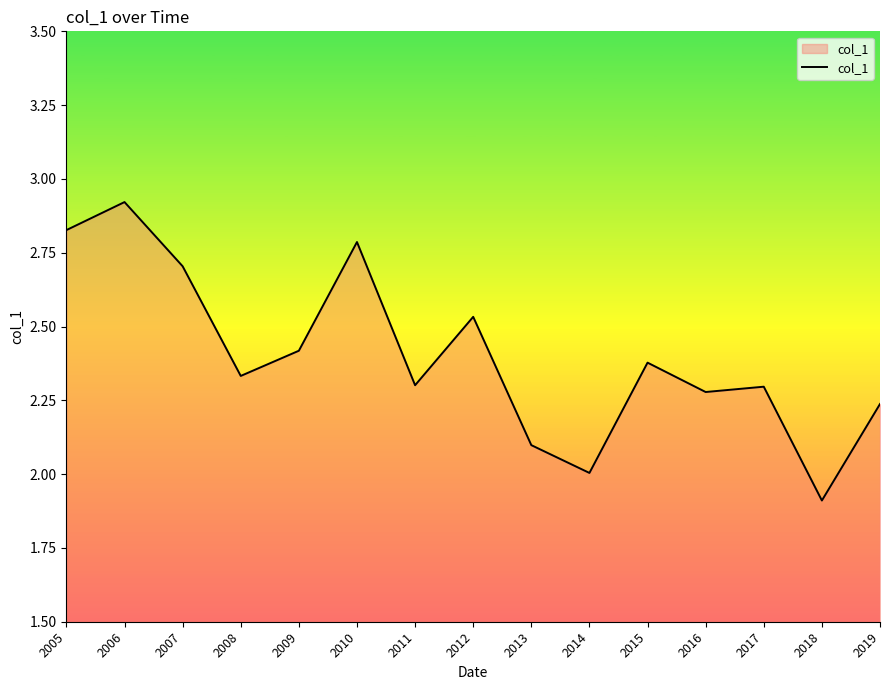

What value does the data have at 2013?

2.1